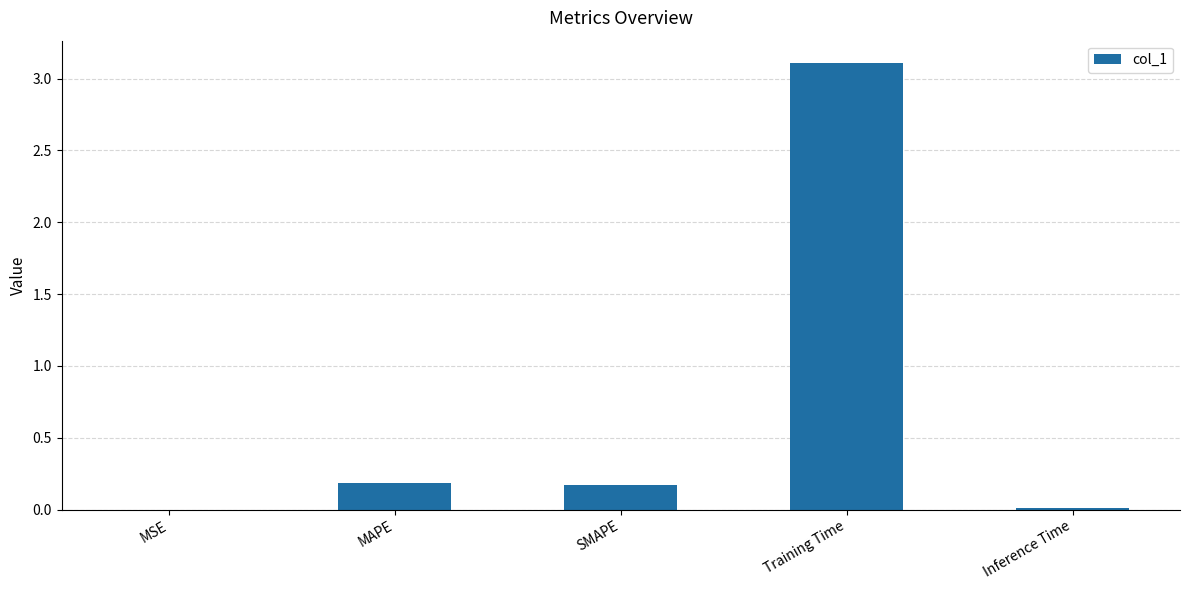

The chart shows a value of 0.2 at SMAPE. True or false?

True